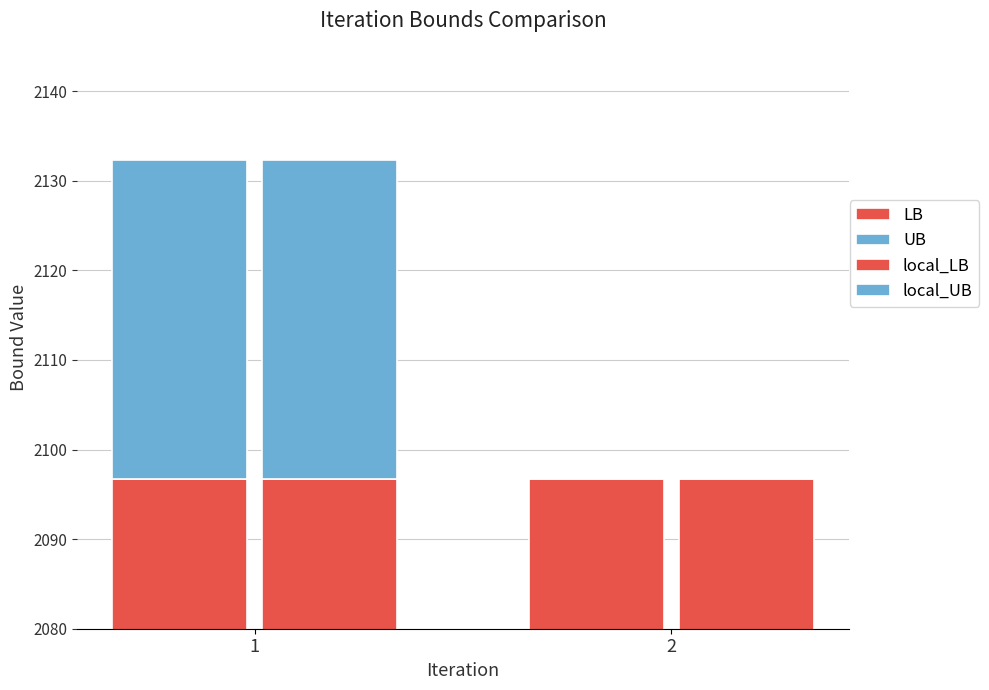

What are all the series names shown in the legend?

LB, UB, local_LB, local_UB